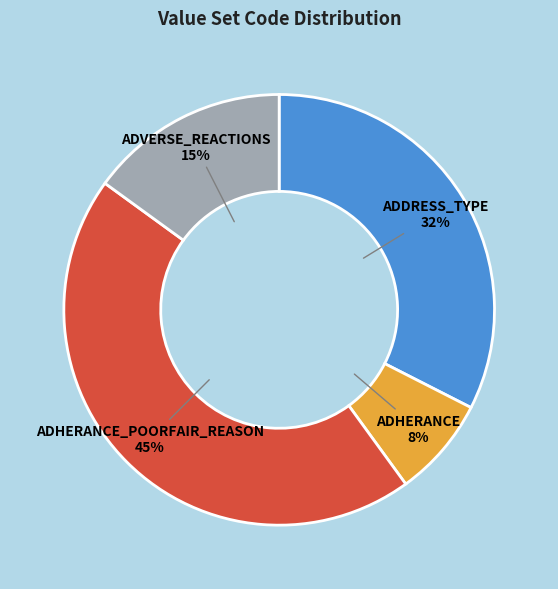

Is ADVERSE_REACTIONS the majority of the pie?

No